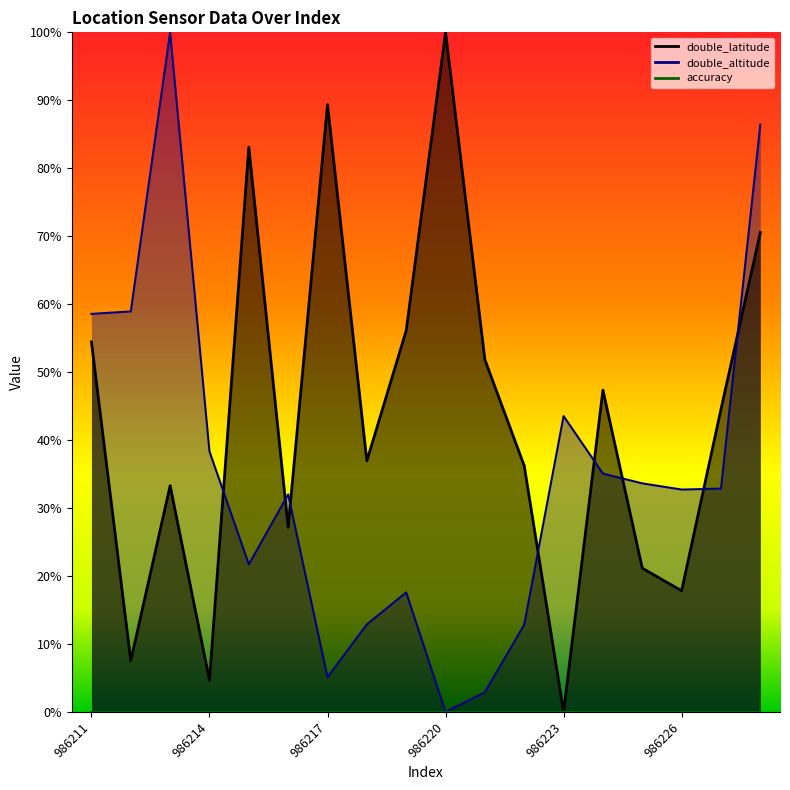

Rank the categories by double_latitude value from highest to lowest.

986220, 986217, 986215, 986228, 986219, 986211, 986221, 986224, 986227, 986218, 986222, 986213, 986216, 986225, 986226, 986212, 986214, 986223